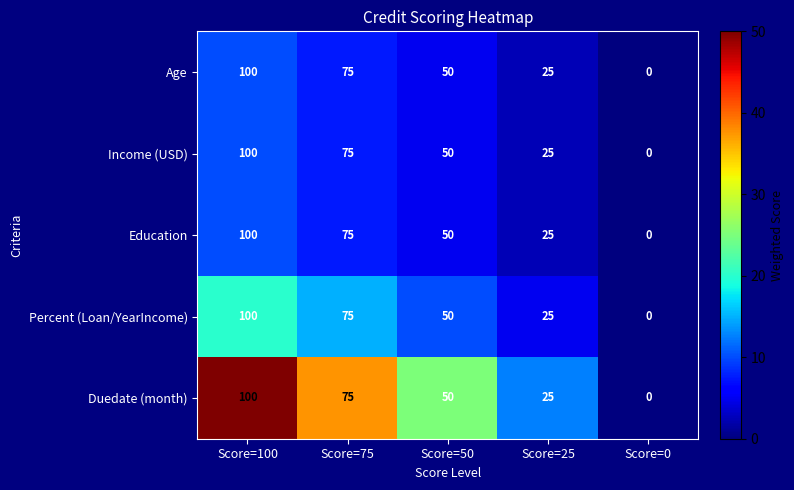

What is the difference between the highest and lowest values at Score=75?

0